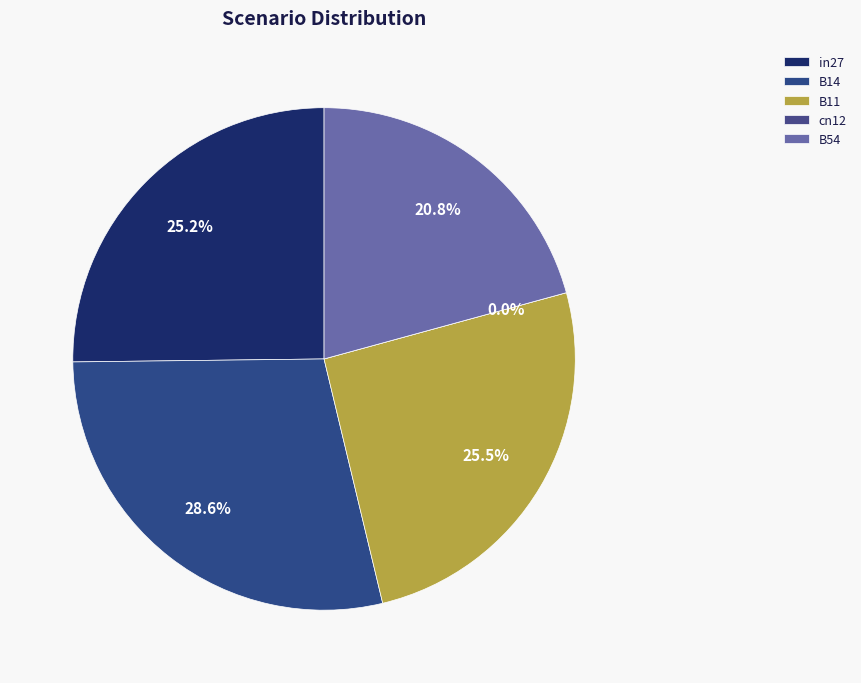

To the nearest percent, what is the difference between the in27 and B14 slice percentages?

3%